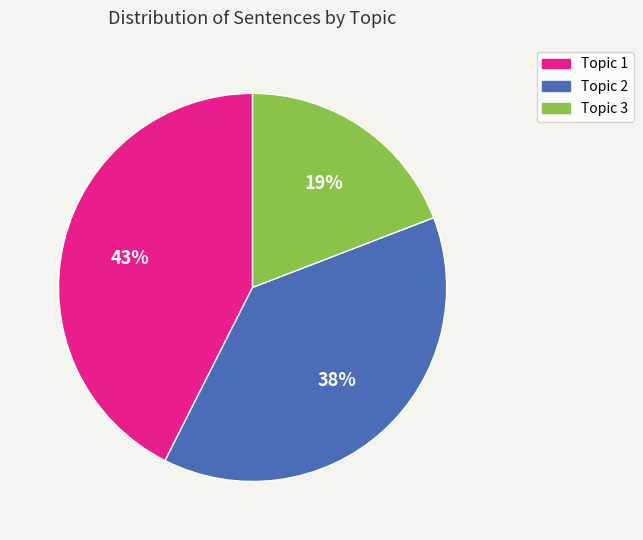

Count the number of slices in the pie.

3